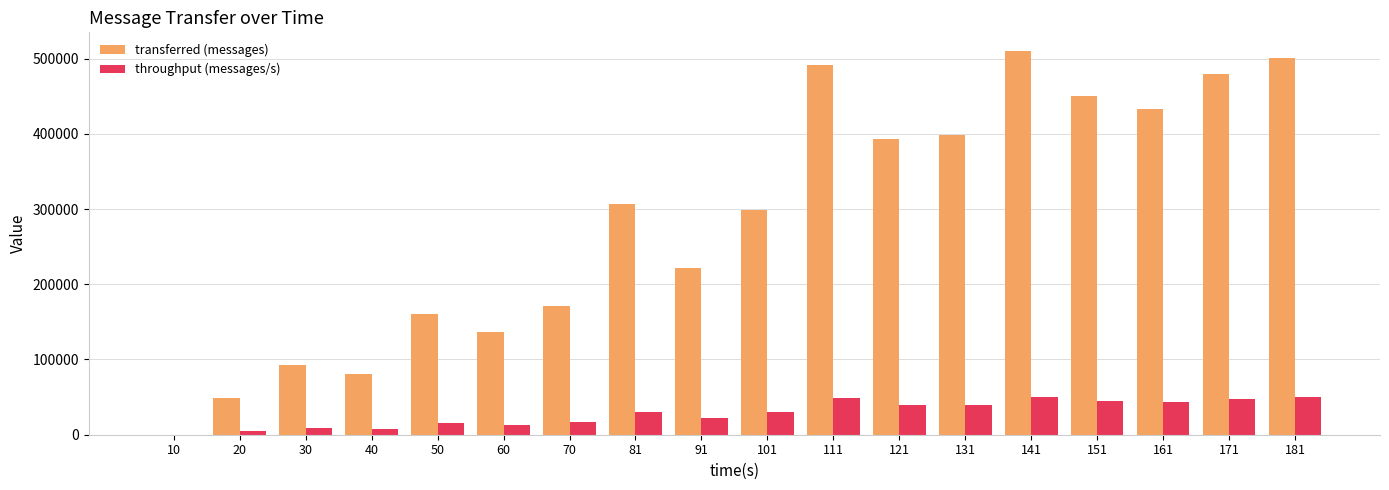

What are all the series names shown in the legend?

transferred (messages), throughput (messages/s)